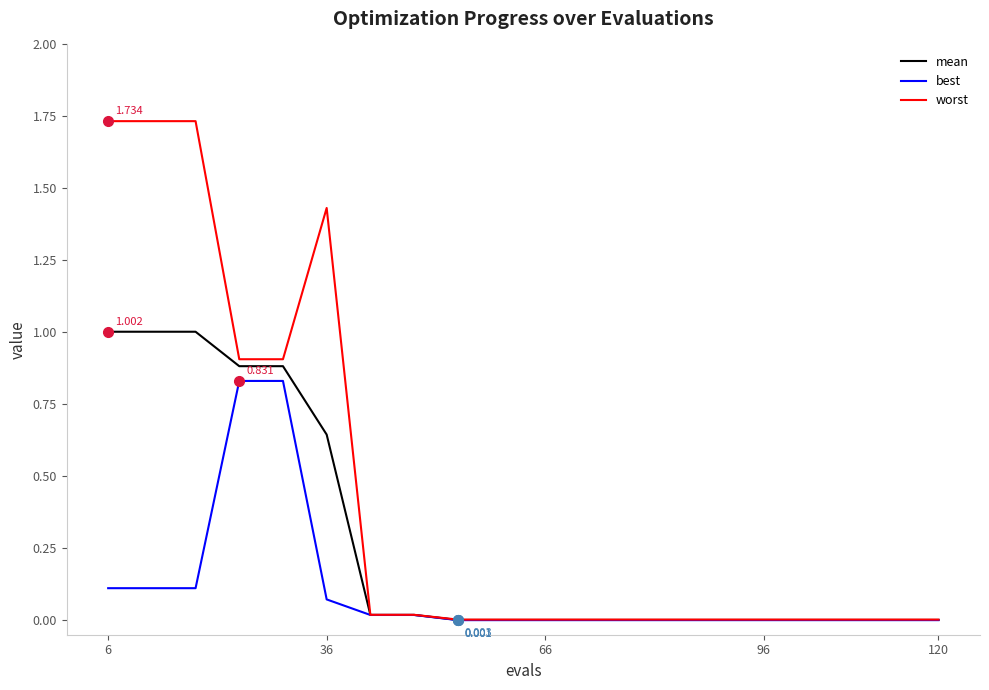

Rank the series by their maximum value, from highest to lowest.

worst, mean, best